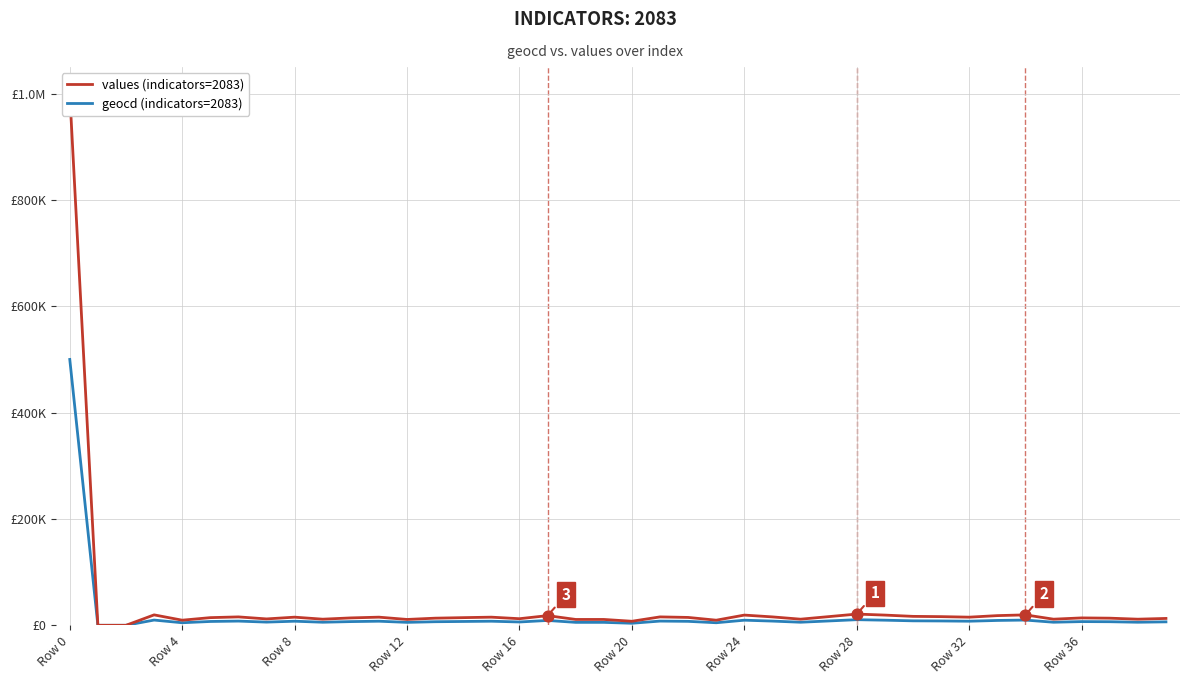

At which category is the sum across all series the highest?

Row 0